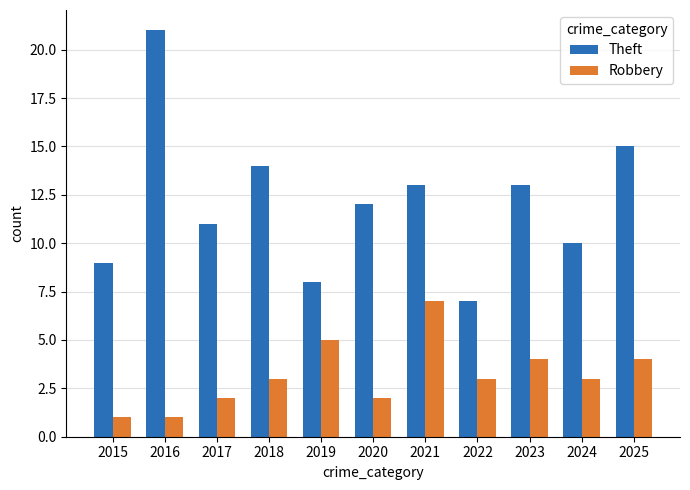

What is the spread (max minus min) of values at 2025?

11